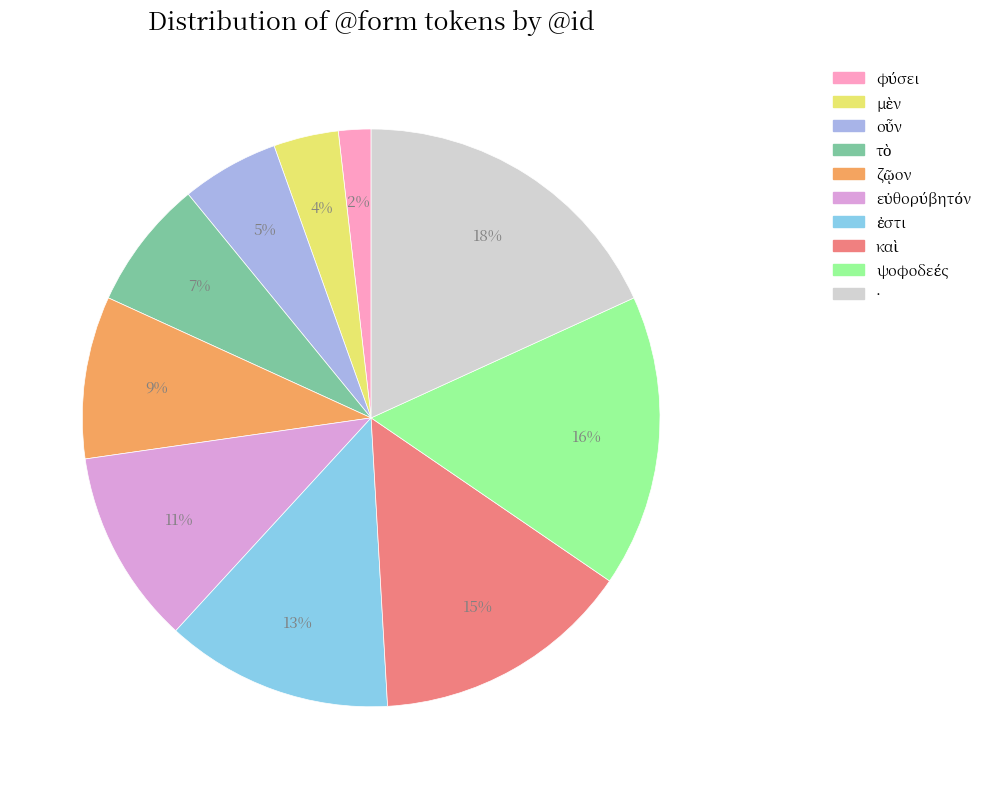

To the nearest percent, what is the difference between the largest and smallest slice percentages?

16%